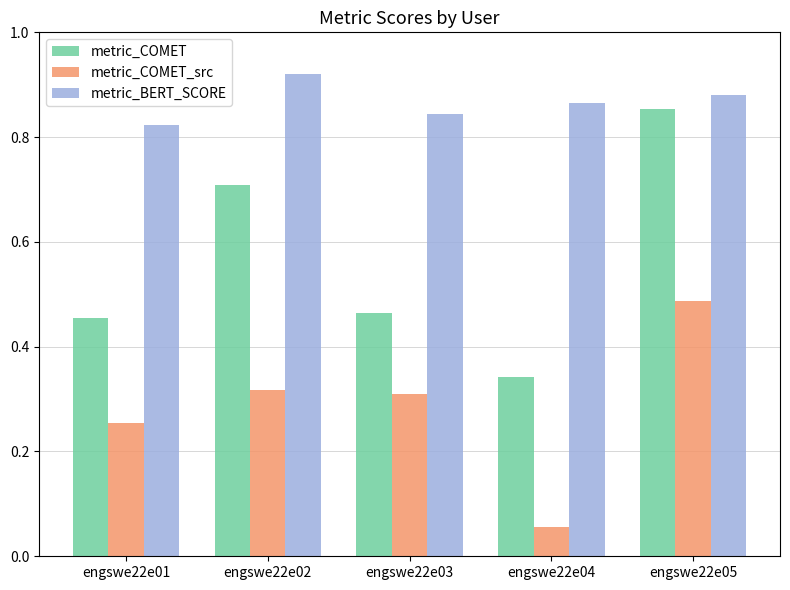

At which category is the sum across all series the highest?

engswe22e05